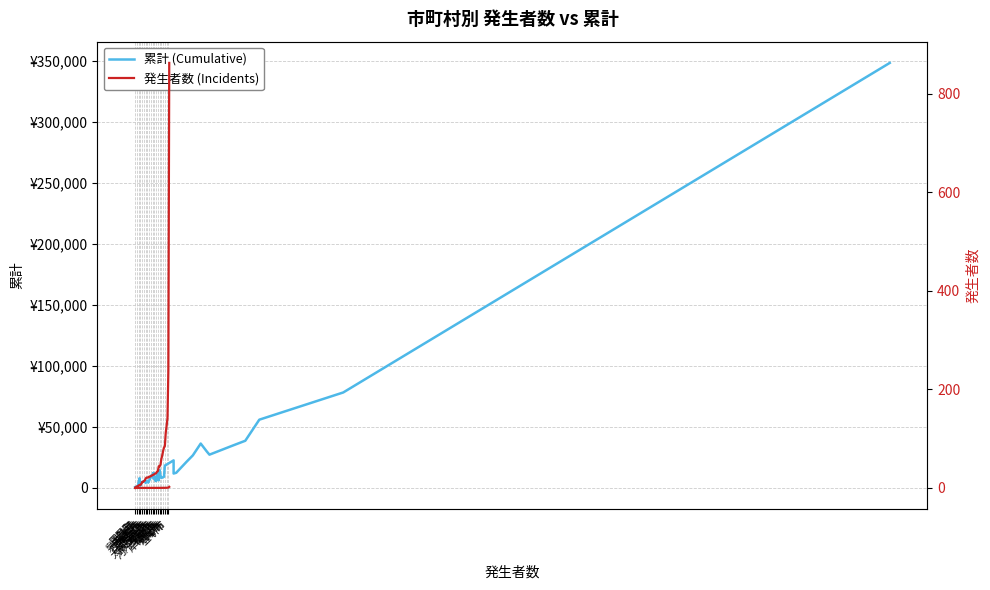

The 発生者数 (Incidents) series shows -424 at 田尻町. True or false?

False